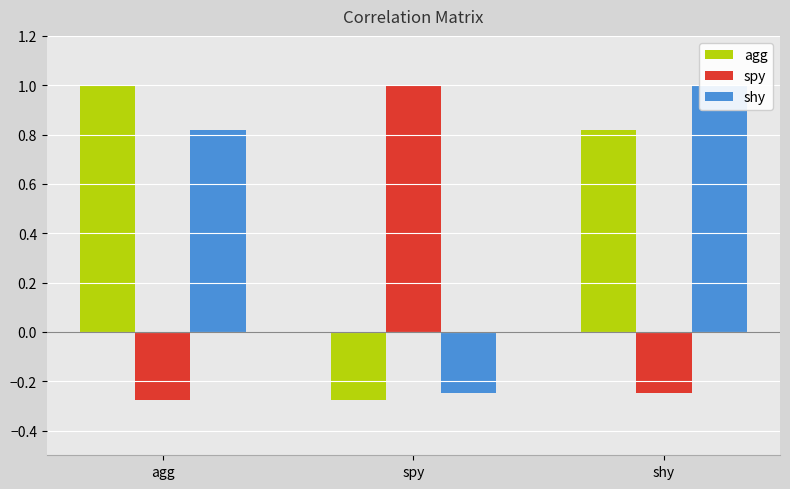

What is the difference between the highest and lowest values at spy?

1.3